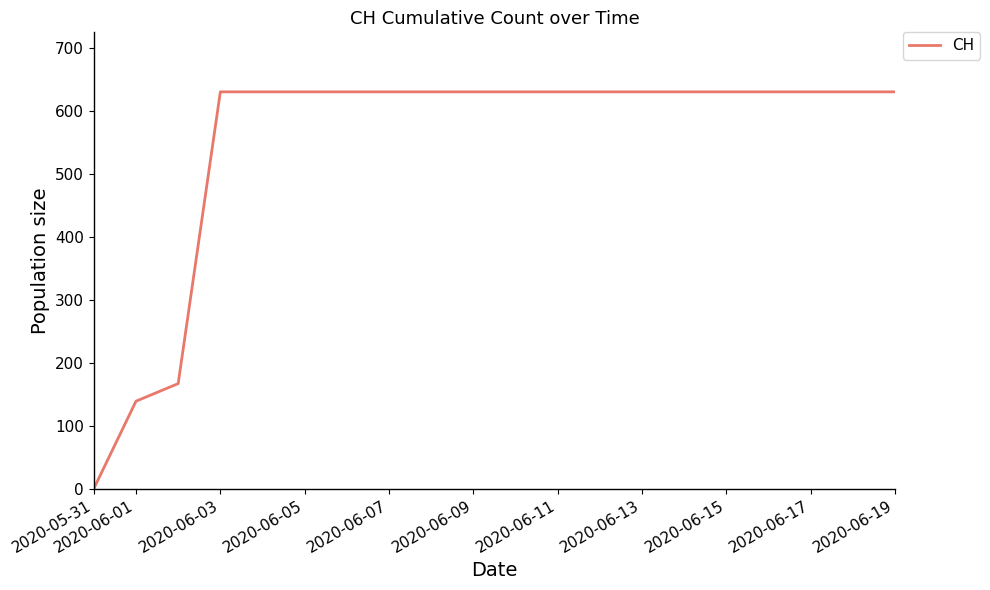

What is the greatest value displayed?

631